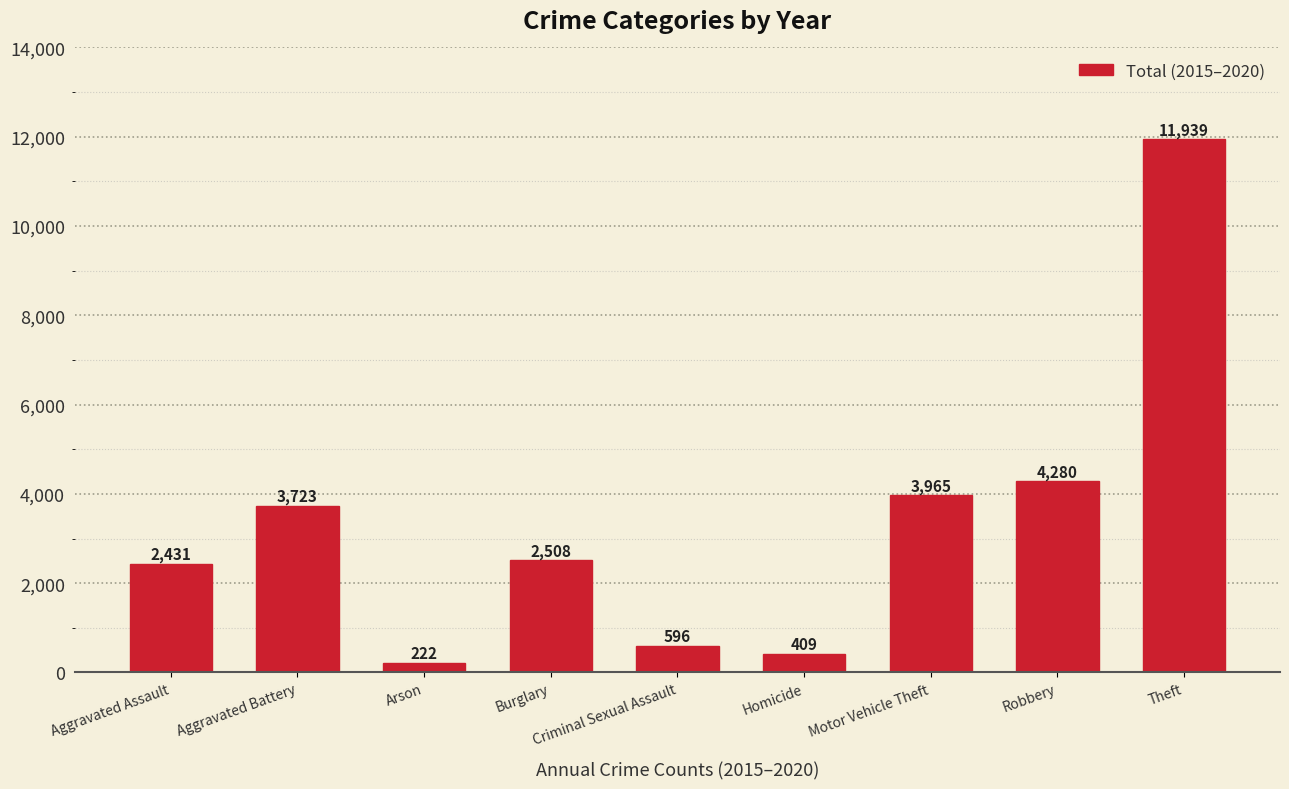

Reading left to right, extract all data points from this chart.

Aggravated Assault=2431	Aggravated Battery=3723	Arson=222	Burglary=2508	Criminal Sexual Assault=596	Homicide=409	Motor Vehicle Theft=3965	Robbery=4280	Theft=11939